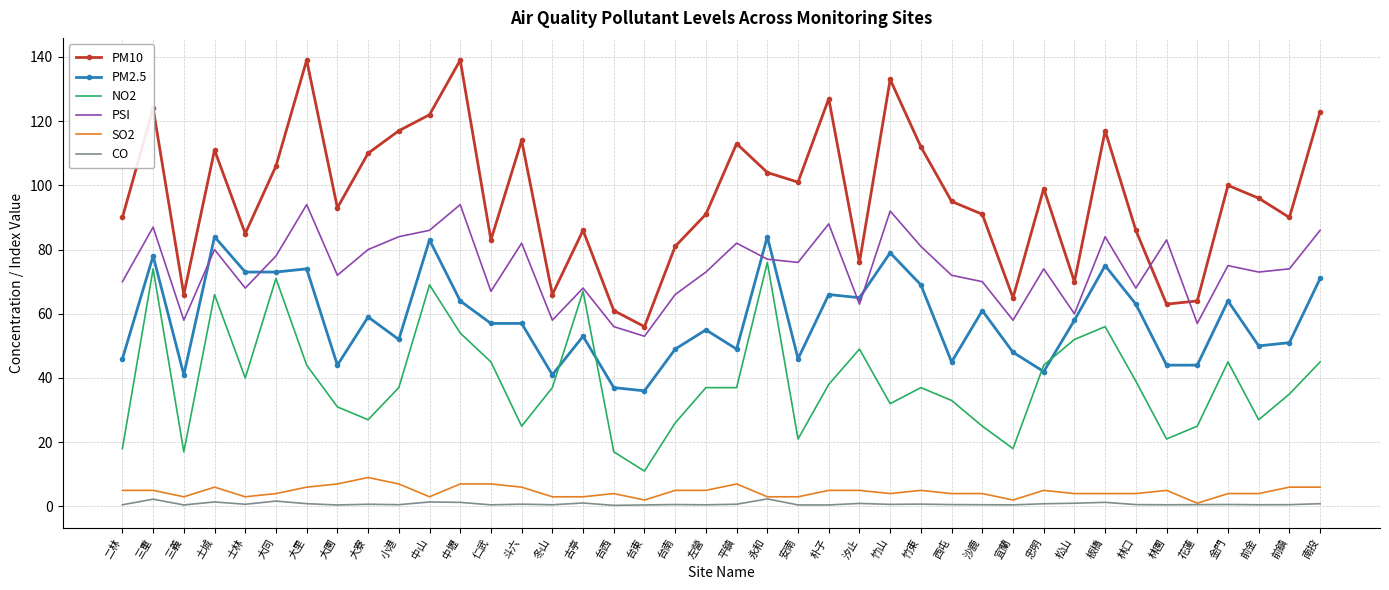

The value of PM10 at 平鎮 is 23.7. True or false?

False